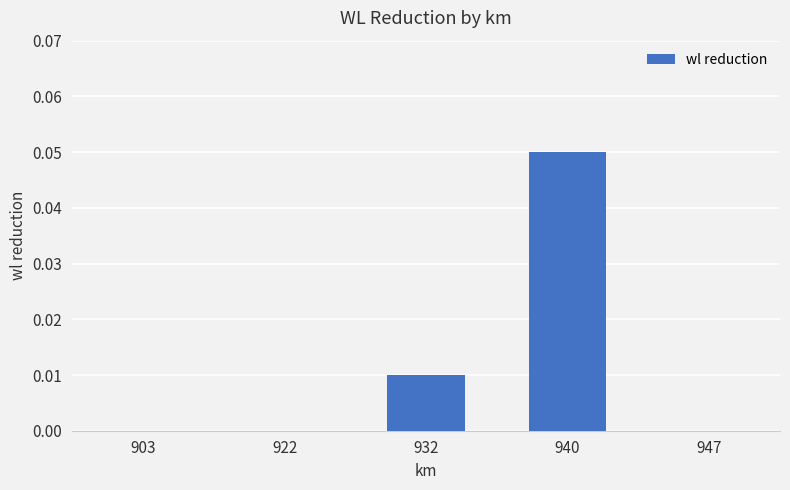

Are the bars horizontal?

No